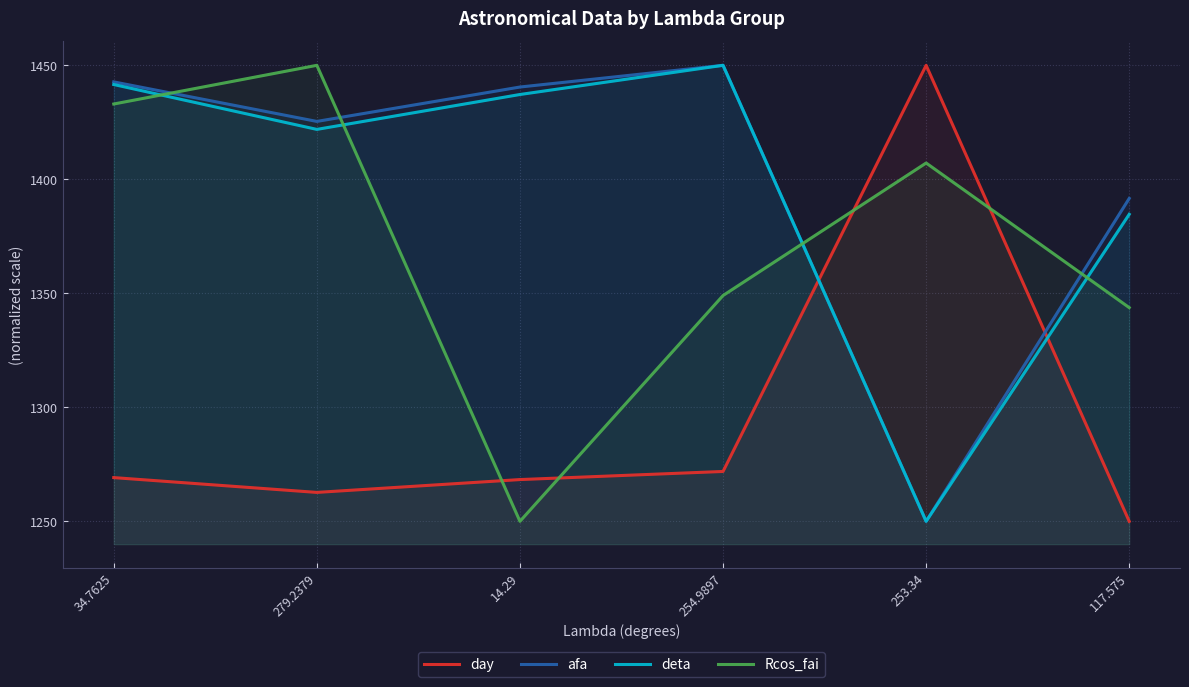

What are all the series names shown in the legend?

day, afa, deta, Rcos_fai